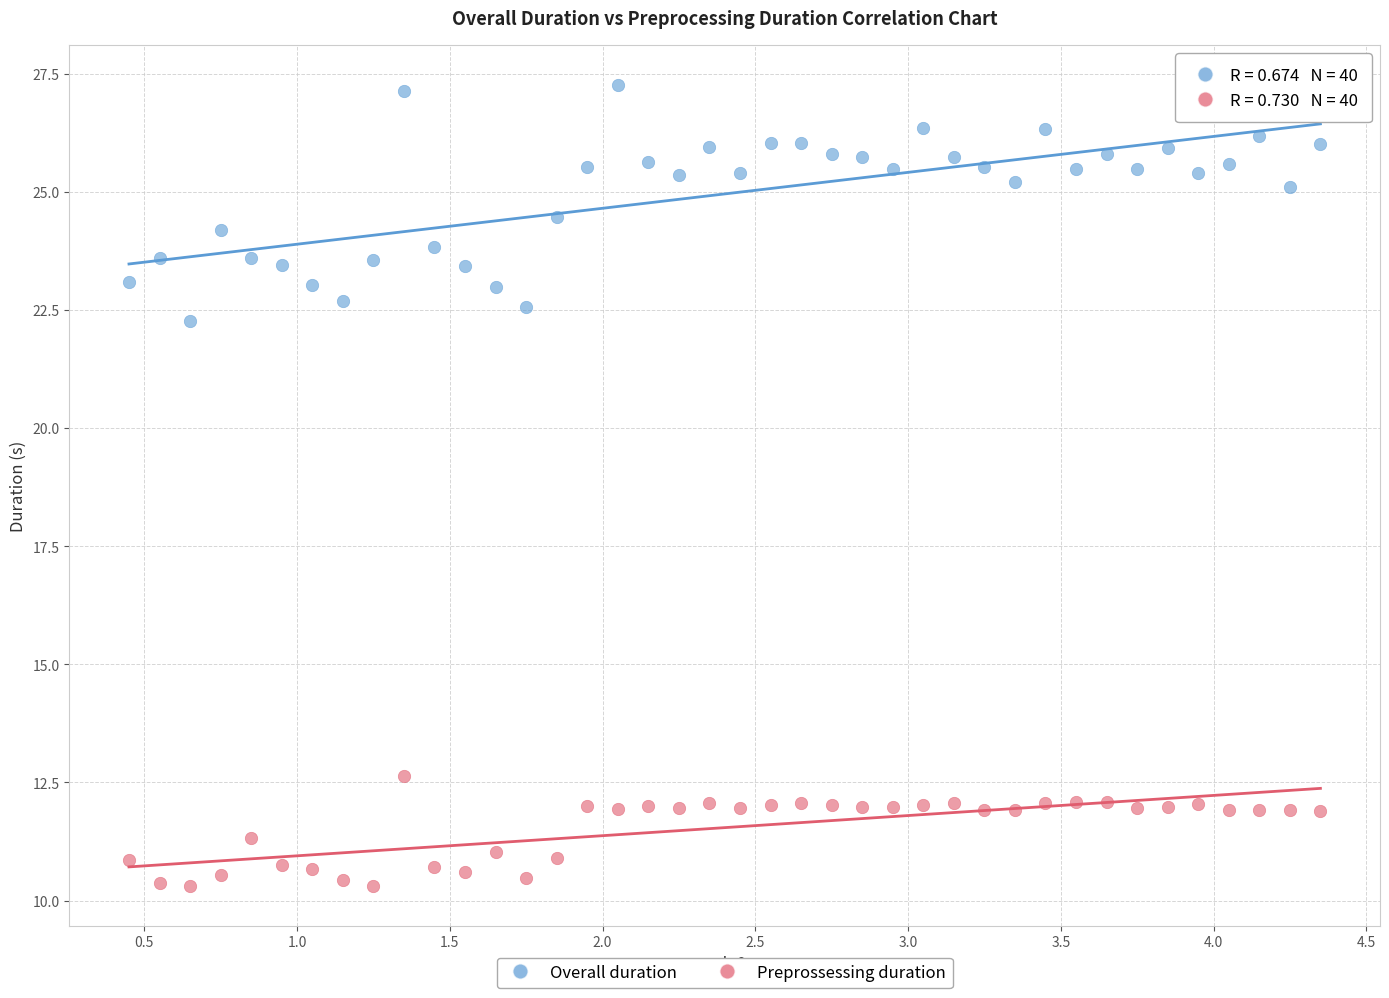

What are all the series names shown in the legend?

Overall duration, Preprossessing duration